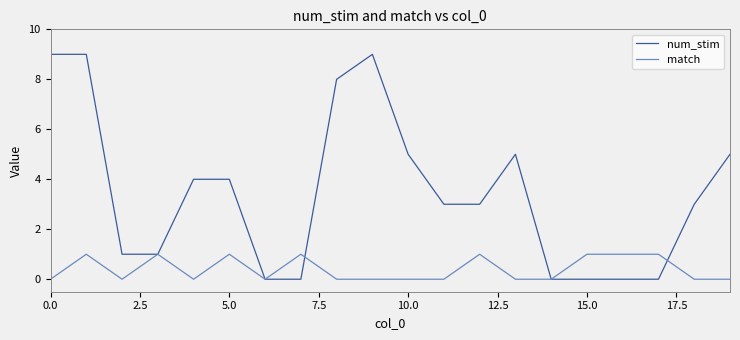

List the series in order of their overall mean, highest first.

num_stim, match